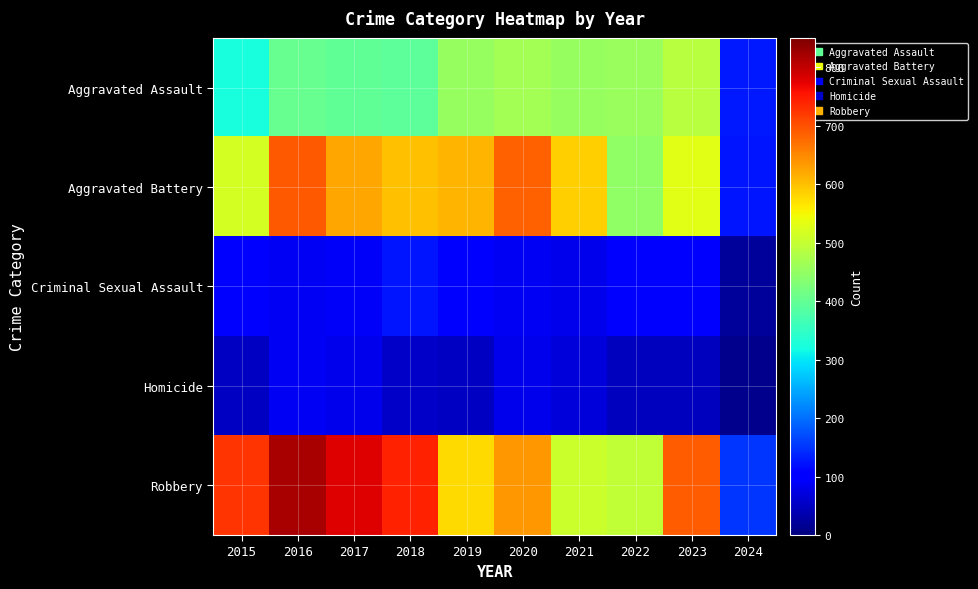

Reading left to right, transcribe all the data shown in this chart.

Aggravated Assault: 2015=323	2016=402	2017=396	2018=392	2019=452	2020=466	2021=452	2022=458	2023=488	2024=127
Aggravated Battery: 2015=515	2016=691	2017=623	2018=600	2019=608	2020=686	2021=587	2022=446	2023=529	2024=123
Criminal Sexual Assault: 2015=105	2016=87	2017=91	2018=123	2019=102	2020=89	2021=81	2022=93	2023=96	2024=23
Homicide: 2015=50	2016=87	2017=82	2018=56	2019=53	2020=81	2021=69	2022=49	2023=48	2024=10
Robbery: 2015=726	2016=819	2017=780	2018=741	2019=577	2020=637	2021=506	2022=495	2023=690	2024=151